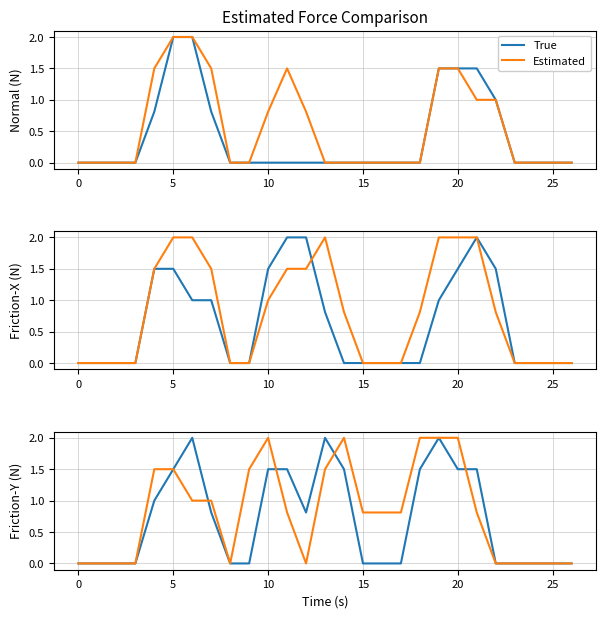

What is the sum of all Estimated values?

22.1